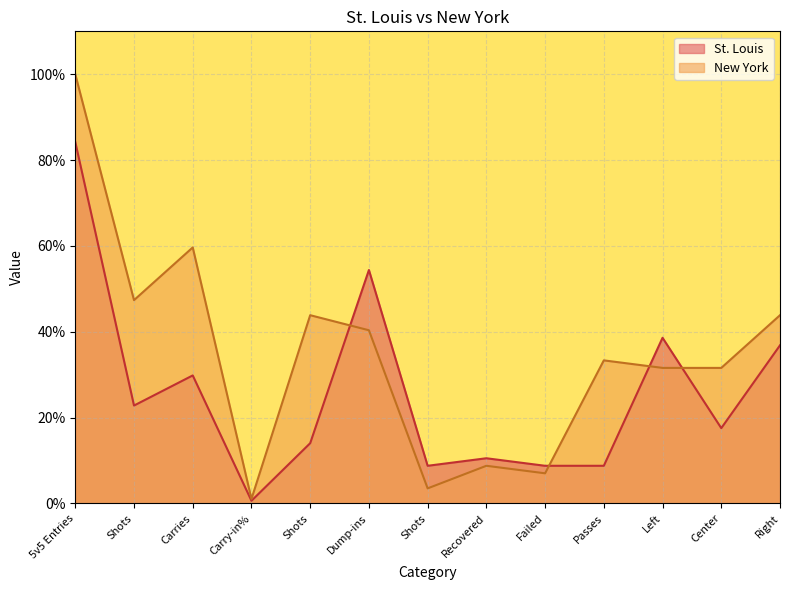

Rank the series by their maximum value, from lowest to highest.

St. Louis, New York